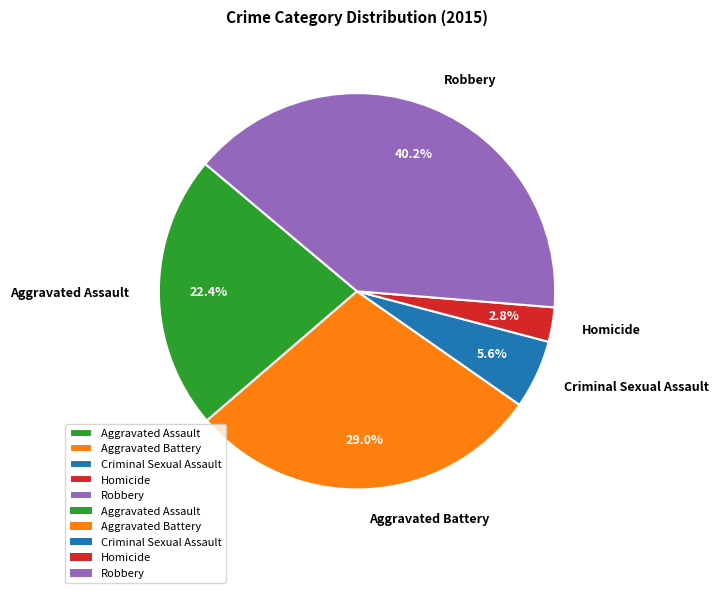

Approximately how many times larger is the value at Robbery compared to Aggravated Assault?

1.8